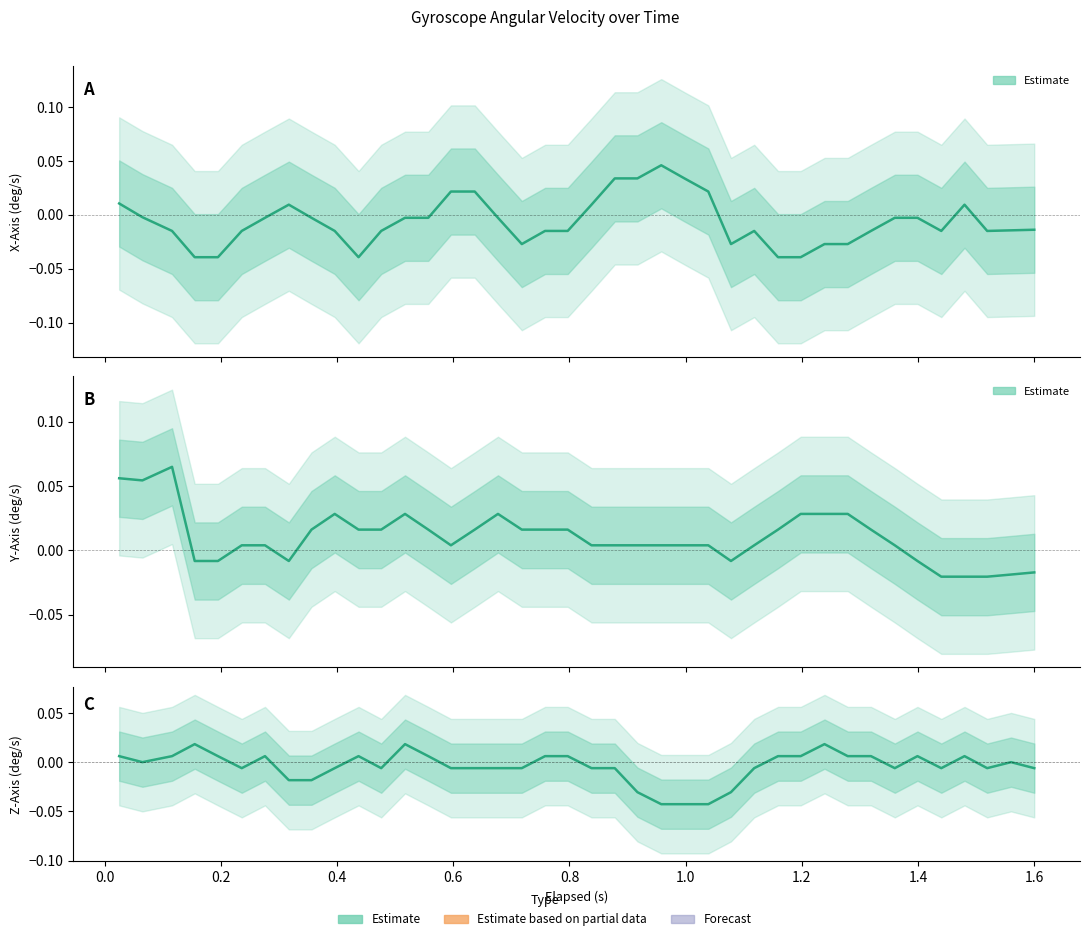

Rank the series by their maximum value, from highest to lowest.

Y-Axis (deg/s), X-Axis (deg/s), Z-Axis (deg/s)